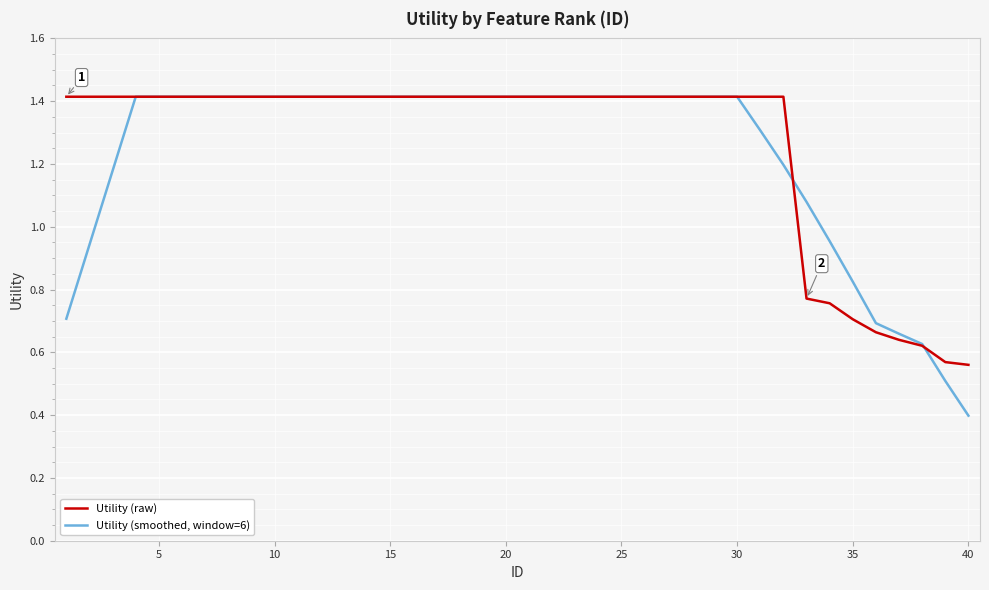

Which series has the widest spread of values?

Utility (smoothed, window=6)